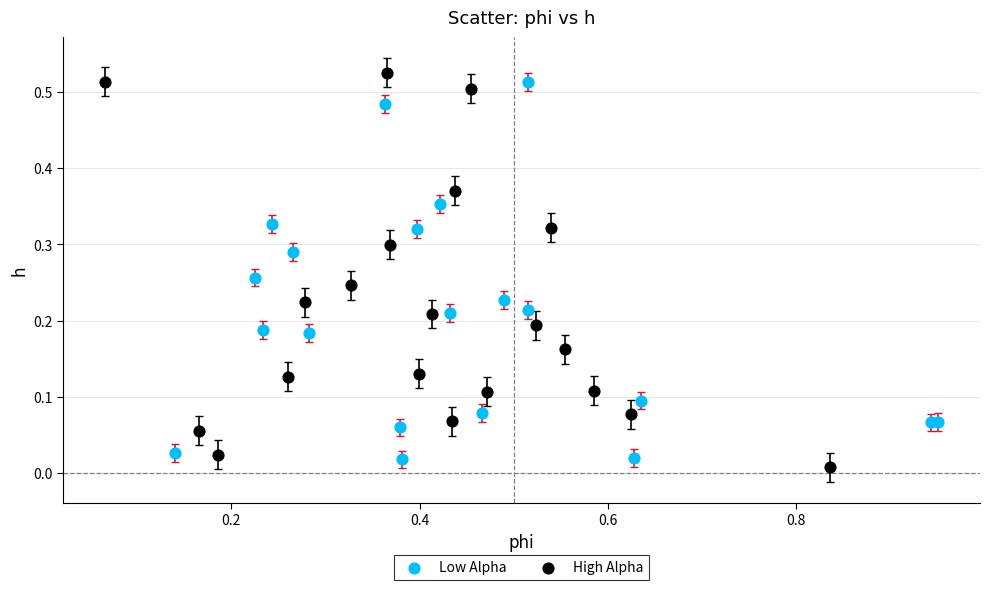

Which series reaches the minimum Y coordinate?

High Alpha